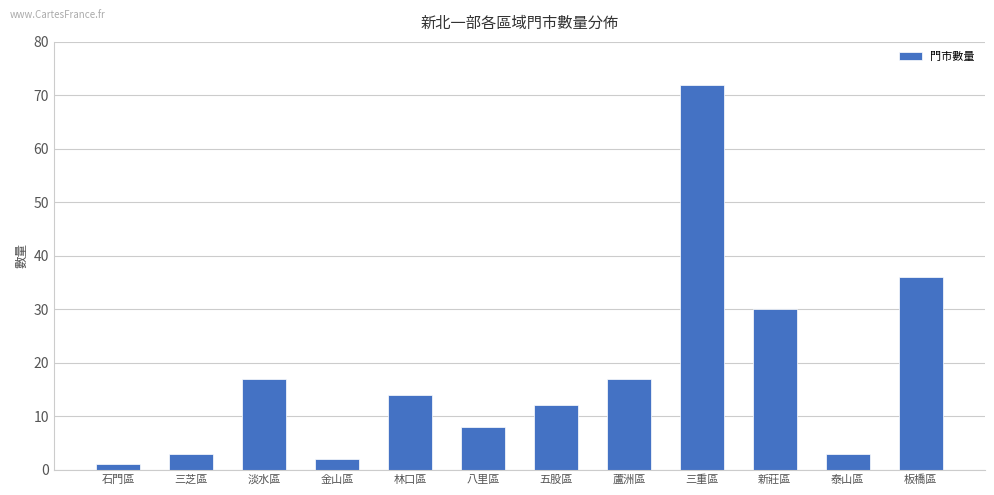

Does the chart contain any negative values?

No